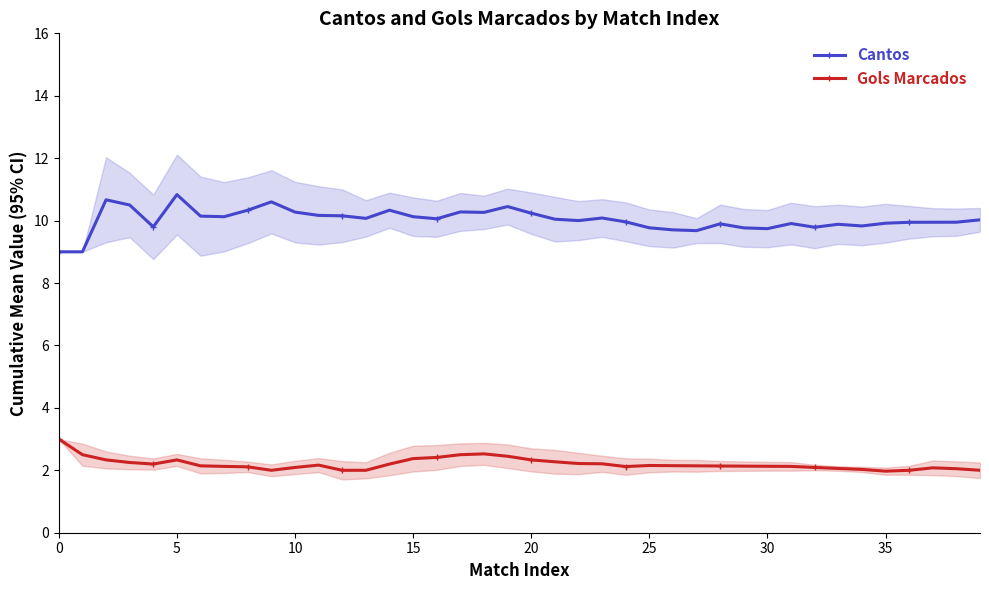

How many interior local peaks does the Cantos series have?

10